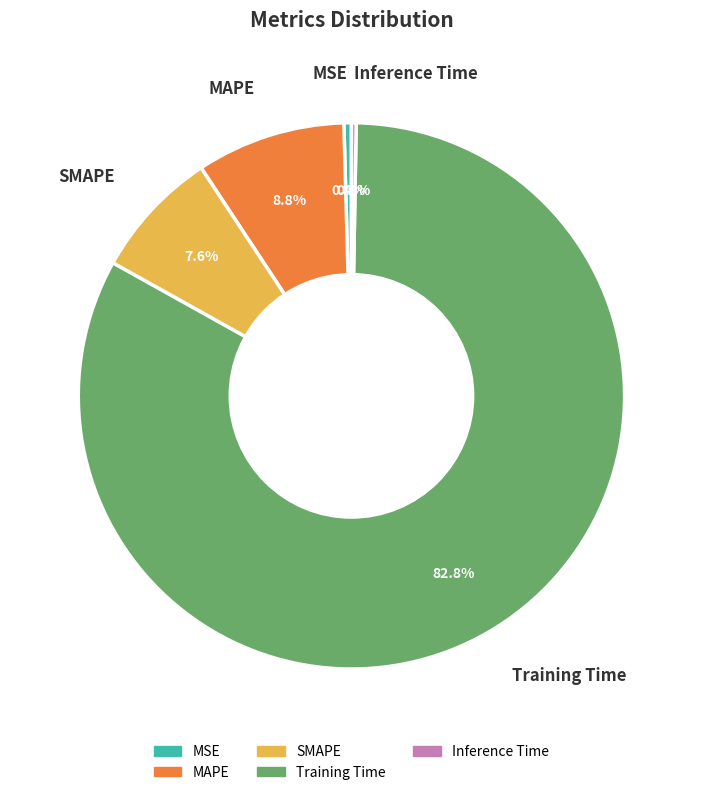

How many slices are in this pie chart?

5